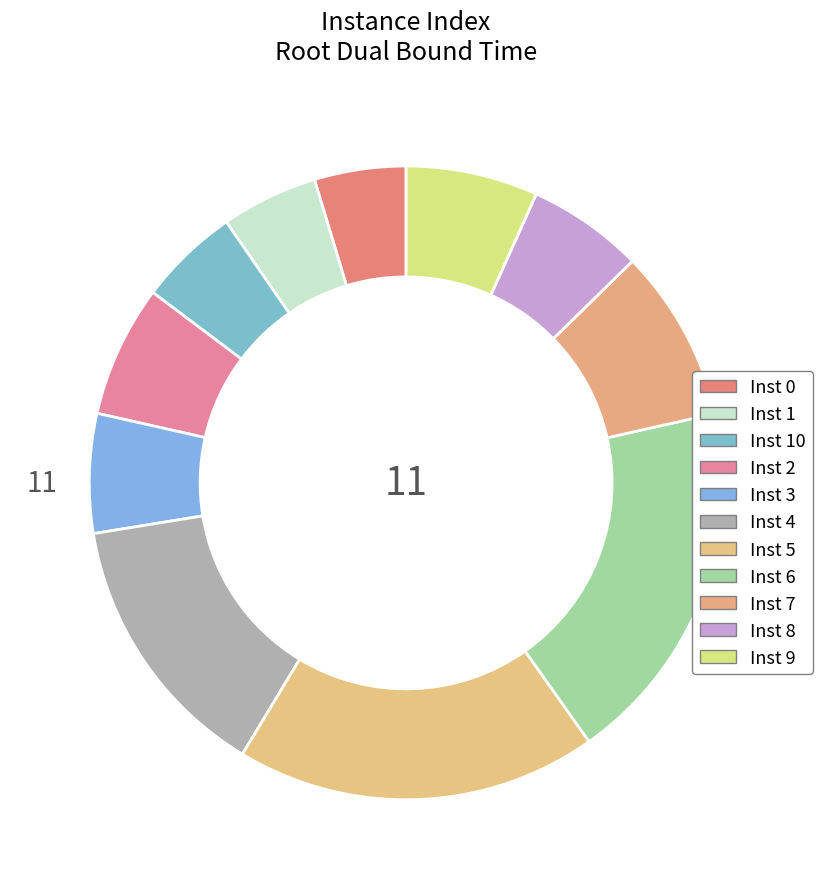

Count the number of slices in the pie.

11